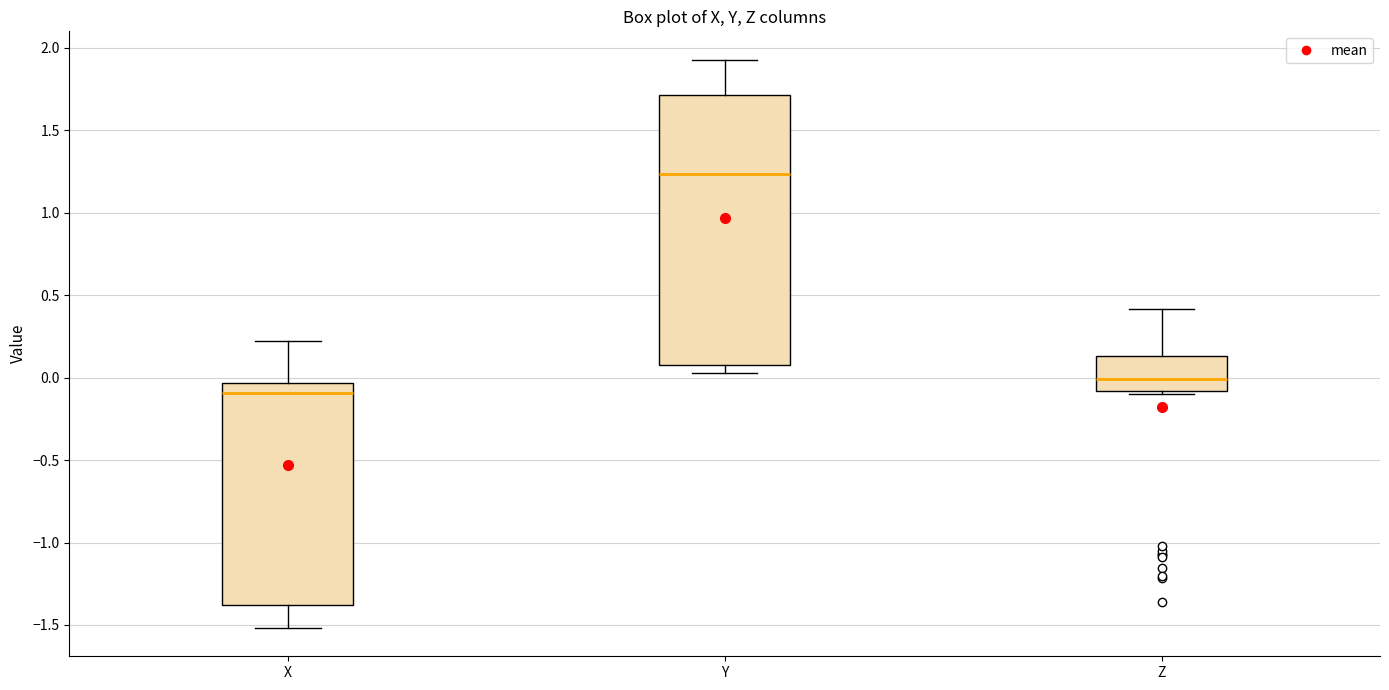

Reading left to right, transcribe this box plot: for each box, give where its median line is, the range the box spans, and where its two whiskers end, as read against the y-axis. The values are not printed on the chart, so give them approximately, as read against the axis.

X: median -0.10, box -1.40 to -0.05, whiskers -1.50 to 0.20
Y: median 1.25, box 0.10 to 1.70, whiskers 0.05 to 1.95
Z: median 0.00, box -0.10 to 0.15, whiskers -0.10 (just below the box's lower edge) to 0.40